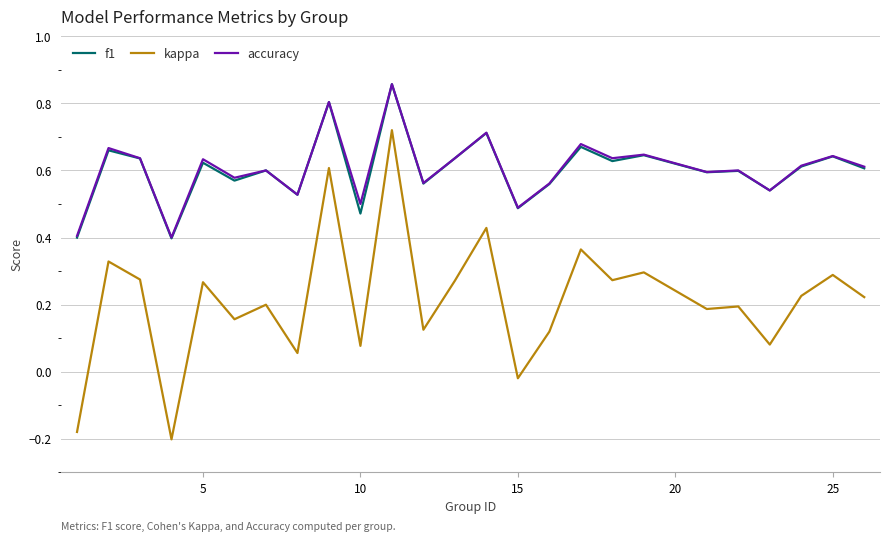

Which series has the largest range (max minus min)?

kappa